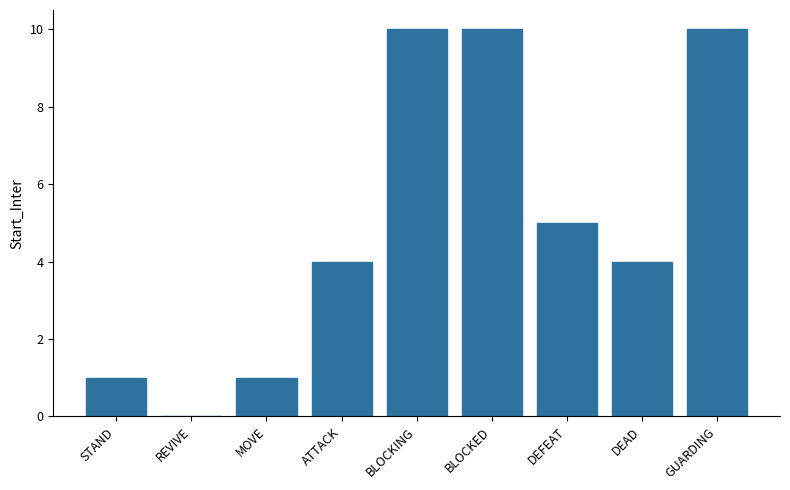

What is the difference between the values at REVIVE and GUARDING?

10